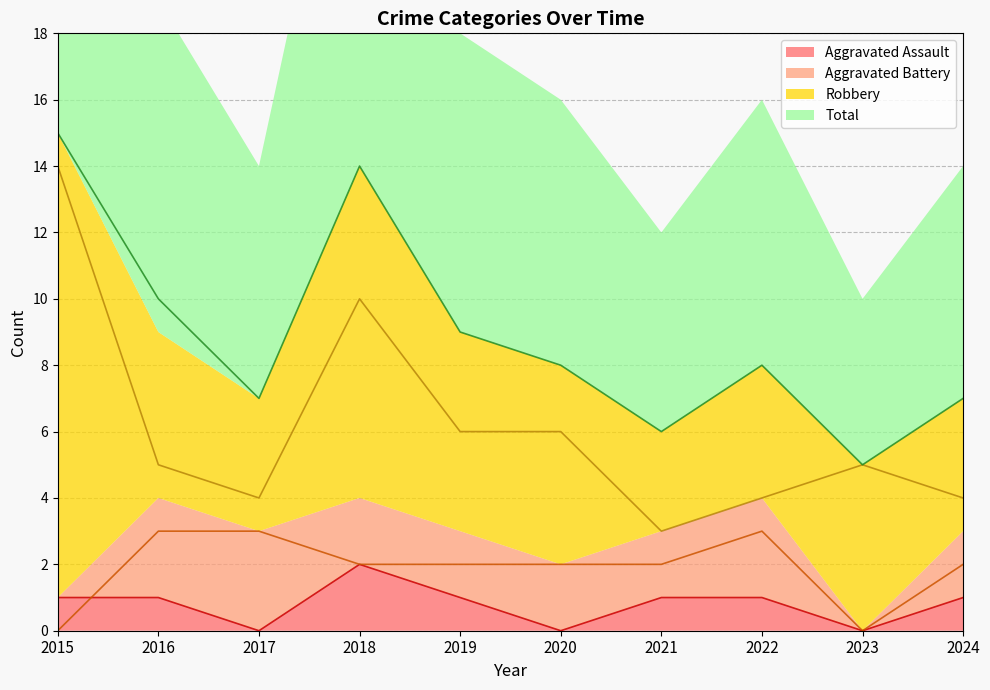

At which label is Aggravated Battery closest to 1?

2015